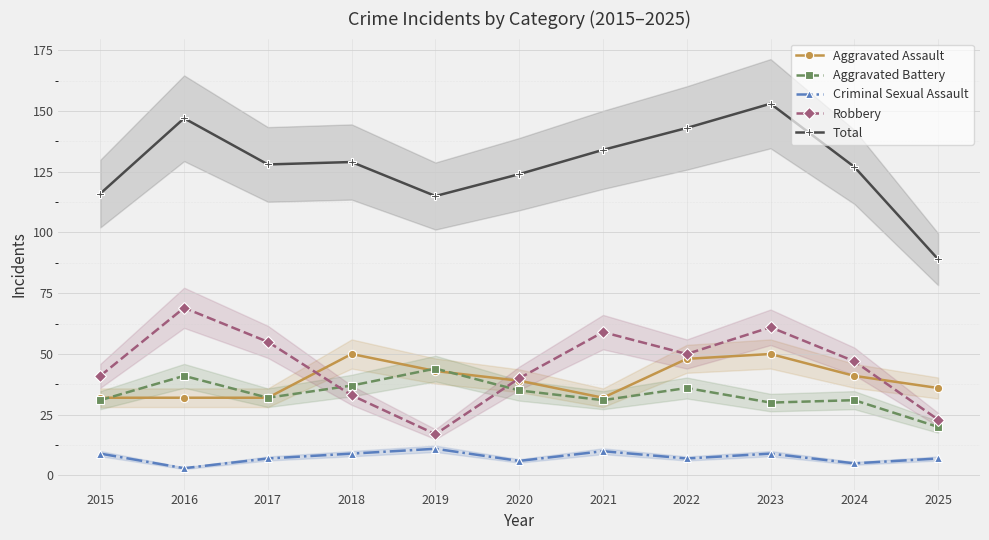

What is the sum of all Criminal Sexual Assault values?

83